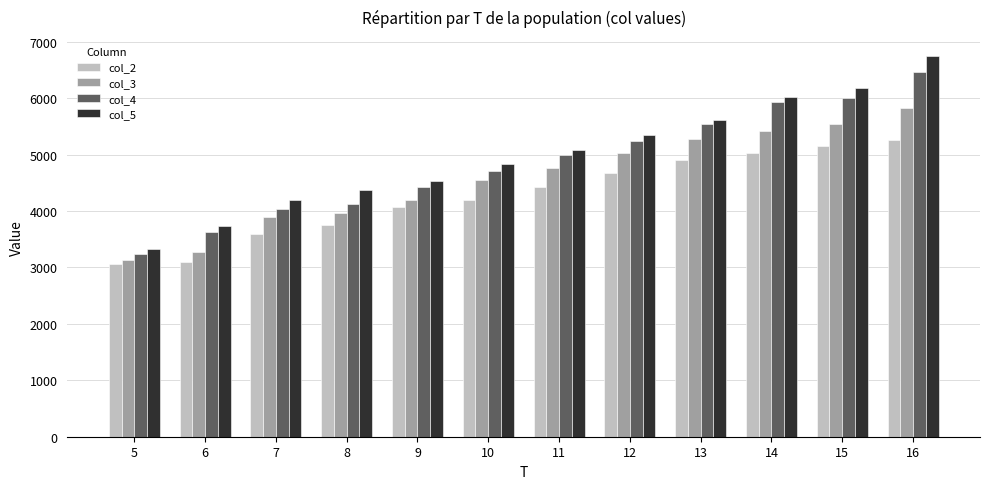

Which series has the widest spread of values?

col_5